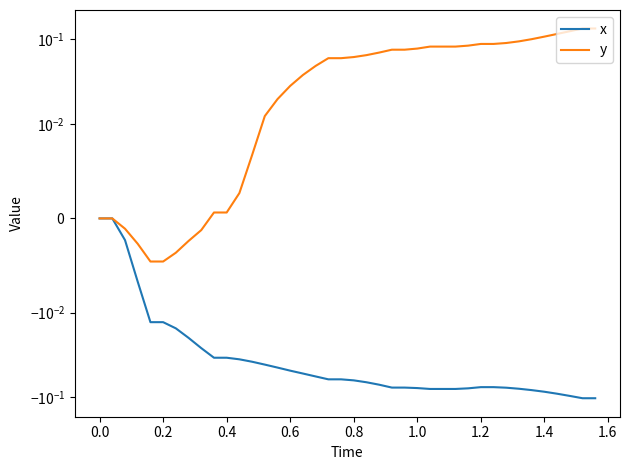

What is the difference between the maximum and minimum values in the x series?

0.1